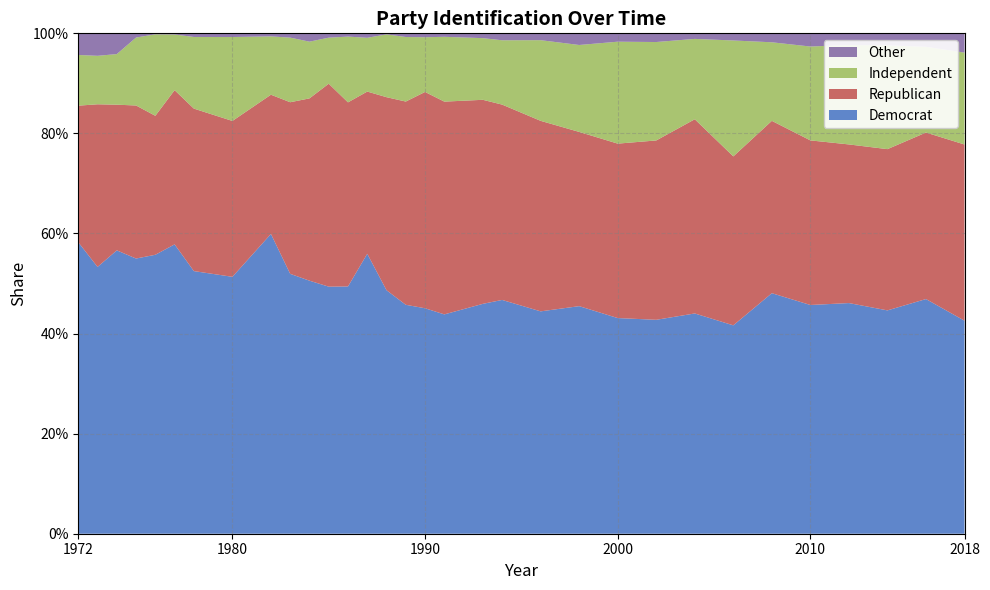

Reading left to right, list all the values displayed in this chart.

Democrat: 1972=0.6	1973=0.5	1974=0.6	1975=0.5	1976=0.6	1977=0.6	1978=0.5	1980=0.5	1982=0.6	1983=0.5	1984=0.5	1985=0.5	1986=0.5	1987=0.6	1988=0.5	1989=0.5	1990=0.5	1991=0.4	1993=0.5	1994=0.5	1996=0.4	1998=0.5	2000=0.4	2002=0.4	2004=0.4	2006=0.4	2008=0.5	2010=0.5	2012=0.5	2014=0.4	2016=0.5	2018=0.4
Republican: 1972=0.3	1973=0.3	1974=0.3	1975=0.3	1976=0.3	1977=0.3	1978=0.3	1980=0.3	1982=0.3	1983=0.3	1984=0.4	1985=0.4	1986=0.4	1987=0.3	1988=0.4	1989=0.4	1990=0.4	1991=0.4	1993=0.4	1994=0.4	1996=0.4	1998=0.3	2000=0.3	2002=0.4	2004=0.4	2006=0.3	2008=0.3	2010=0.3	2012=0.3	2014=0.3	2016=0.3	2018=0.4
Independent: 1972=0.1	1973=0.1	1974=0.1	1975=0.1	1976=0.2	1977=0.1	1978=0.1	1980=0.2	1982=0.1	1983=0.1	1984=0.1	1985=0.1	1986=0.1	1987=0.1	1988=0.1	1989=0.1	1990=0.1	1991=0.1	1993=0.1	1994=0.1	1996=0.2	1998=0.2	2000=0.2	2002=0.2	2004=0.2	2006=0.2	2008=0.2	2010=0.2	2012=0.2	2014=0.2	2016=0.2	2018=0.2
Other: 1972=0.0	1973=0.0	1974=0.0	1975=0.0	1976=0.0	1977=0.0	1978=0.0	1980=0.0	1982=0.0	1983=0.0	1984=0.0	1985=0.0	1986=0.0	1987=0.0	1988=0.0	1989=0.0	1990=0.0	1991=0.0	1993=0.0	1994=0.0	1996=0.0	1998=0.0	2000=0.0	2002=0.0	2004=0.0	2006=0.0	2008=0.0	2010=0.0	2012=0.0	2014=0.0	2016=0.0	2018=0.0